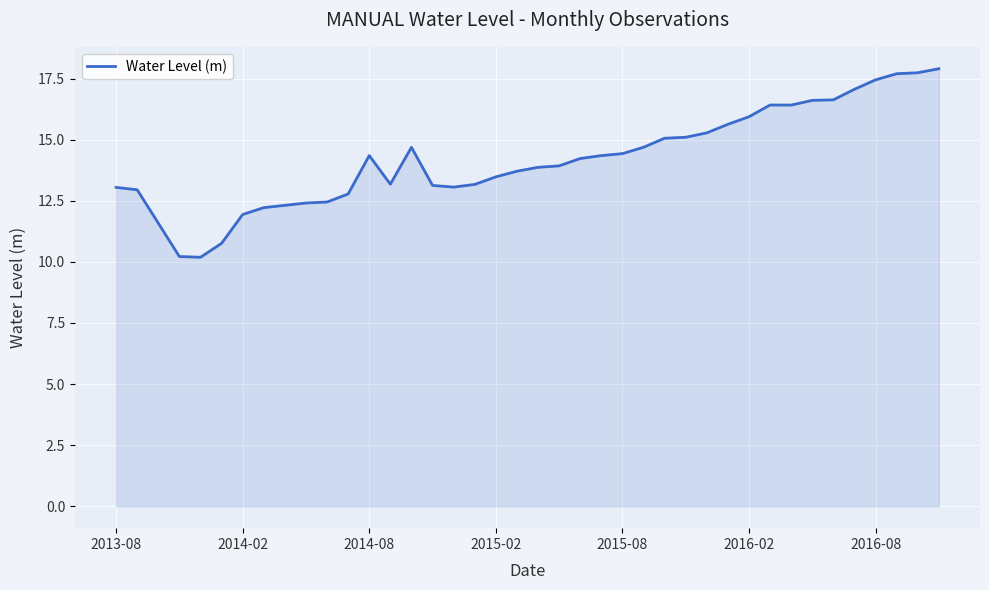

What is the smallest value displayed?

10.2